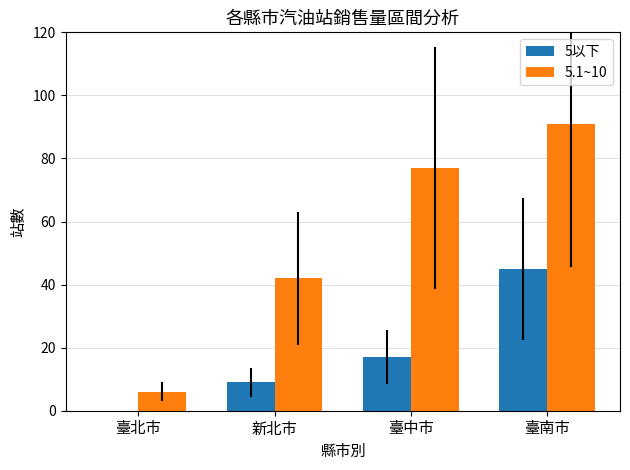

What is the total value across all series at 臺北市?

6